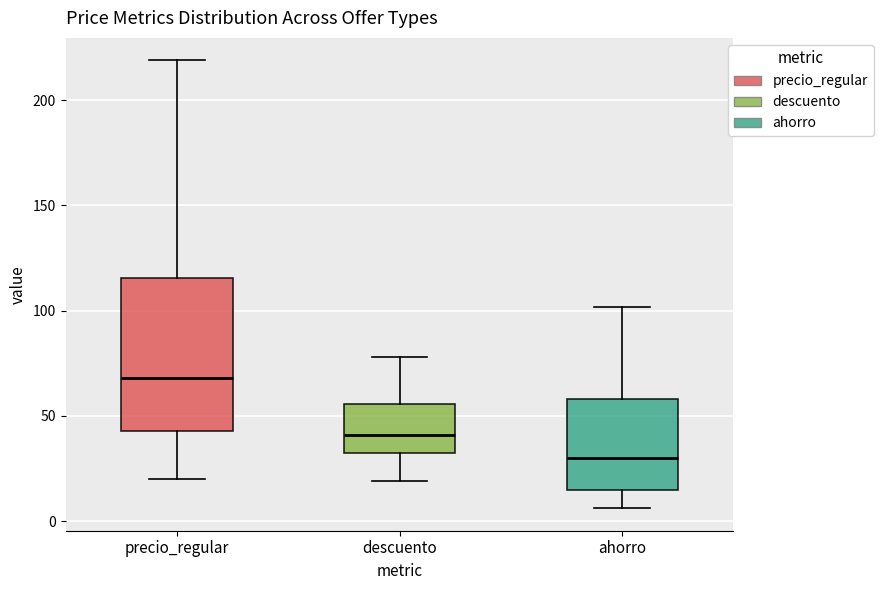

Comparing the boxes themselves (not the whiskers), which one is the tallest?

precio_regular